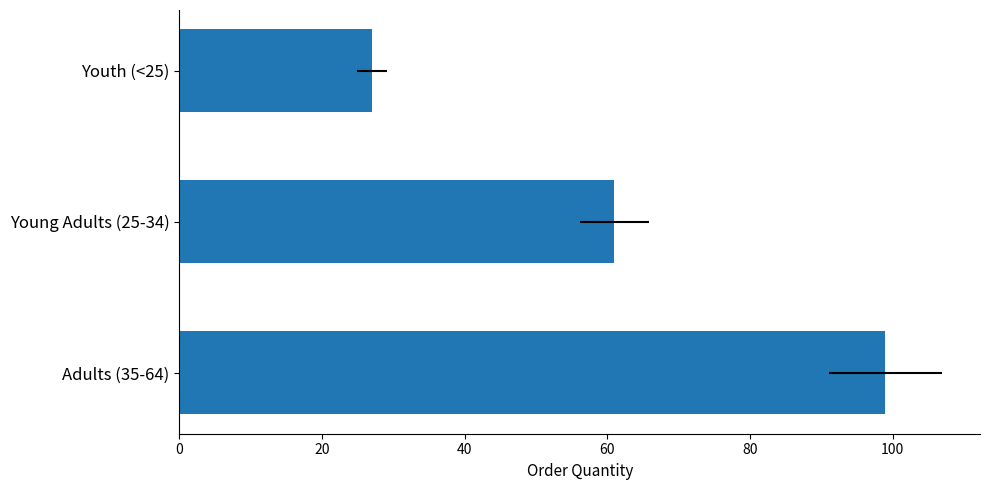

How many series are shown in this chart?

1